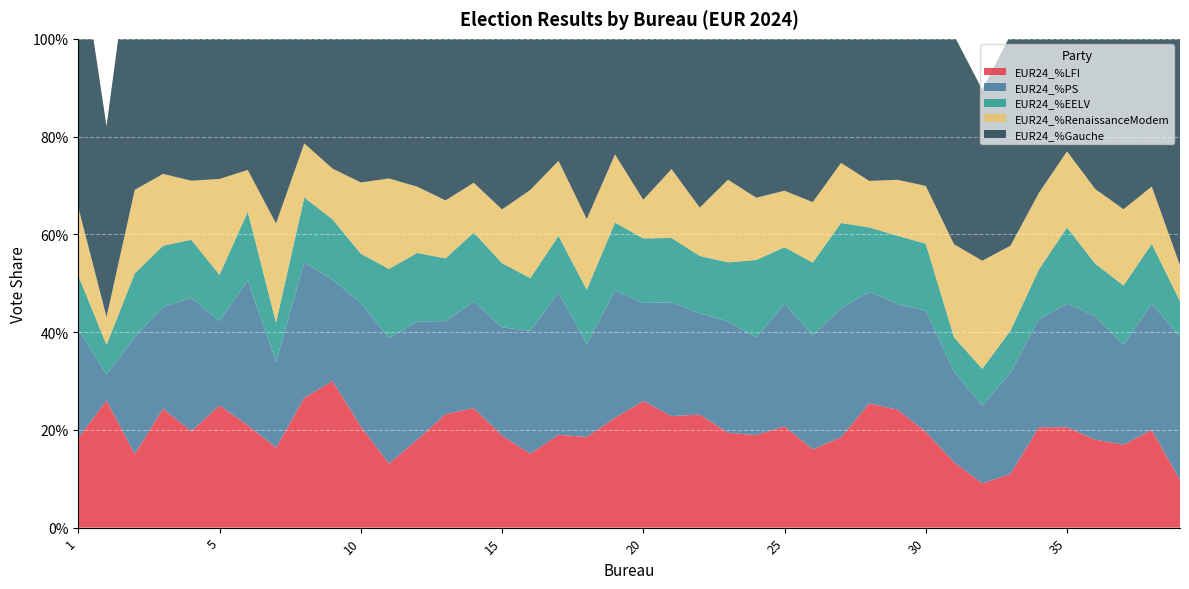

Reading left to right, list all the values displayed in this chart.

EUR24_%LFI: 1=0.2	001A=0.3	2=0.2	3=0.2	4=0.2	5=0.2	6=0.2	7=0.2	8=0.3	9=0.3	10=0.2	11=0.1	12=0.2	13=0.2	14=0.2	15=0.2	16=0.2	17=0.2	18=0.2	19=0.2	20=0.3	21=0.2	22=0.2	23=0.2	24=0.2	25=0.2	26=0.2	27=0.2	28=0.3	29=0.2	30=0.2	31=0.1	32=0.1	33=0.1	34=0.2	35=0.2	36=0.2	37=0.2	38=0.2	39=0.1
EUR24_%PS: 1=0.2	001A=0.1	2=0.2	3=0.2	4=0.3	5=0.2	6=0.3	7=0.2	8=0.3	9=0.2	10=0.3	11=0.3	12=0.2	13=0.2	14=0.2	15=0.2	16=0.3	17=0.3	18=0.2	19=0.3	20=0.2	21=0.2	22=0.2	23=0.2	24=0.2	25=0.3	26=0.2	27=0.3	28=0.2	29=0.2	30=0.2	31=0.2	32=0.2	33=0.2	34=0.2	35=0.3	36=0.3	37=0.2	38=0.3	39=0.3
EUR24_%EELV: 1=0.1	001A=0.1	2=0.1	3=0.1	4=0.1	5=0.1	6=0.1	7=0.1	8=0.1	9=0.1	10=0.1	11=0.1	12=0.1	13=0.1	14=0.1	15=0.1	16=0.1	17=0.1	18=0.1	19=0.1	20=0.1	21=0.1	22=0.1	23=0.1	24=0.2	25=0.1	26=0.1	27=0.2	28=0.1	29=0.1	30=0.1	31=0.1	32=0.1	33=0.1	34=0.1	35=0.2	36=0.1	37=0.1	38=0.1	39=0.1
EUR24_%RenaissanceModem: 1=0.1	001A=0.1	2=0.2	3=0.1	4=0.1	5=0.2	6=0.1	7=0.2	8=0.1	9=0.1	10=0.1	11=0.2	12=0.1	13=0.1	14=0.1	15=0.1	16=0.2	17=0.2	18=0.1	19=0.1	20=0.1	21=0.1	22=0.1	23=0.2	24=0.1	25=0.1	26=0.1	27=0.1	28=0.1	29=0.1	30=0.1	31=0.2	32=0.2	33=0.2	34=0.2	35=0.2	36=0.2	37=0.2	38=0.1	39=0.1
EUR24_%Gauche: 1=0.6	001A=0.4	2=0.6	3=0.6	4=0.6	5=0.6	6=0.7	7=0.4	8=0.7	9=0.7	10=0.6	11=0.6	12=0.6	13=0.6	14=0.6	15=0.6	16=0.5	17=0.6	18=0.5	19=0.7	20=0.6	21=0.6	22=0.6	23=0.6	24=0.6	25=0.6	26=0.6	27=0.7	28=0.6	29=0.6	30=0.6	31=0.4	32=0.4	33=0.4	34=0.5	35=0.7	36=0.6	37=0.5	38=0.6	39=0.5